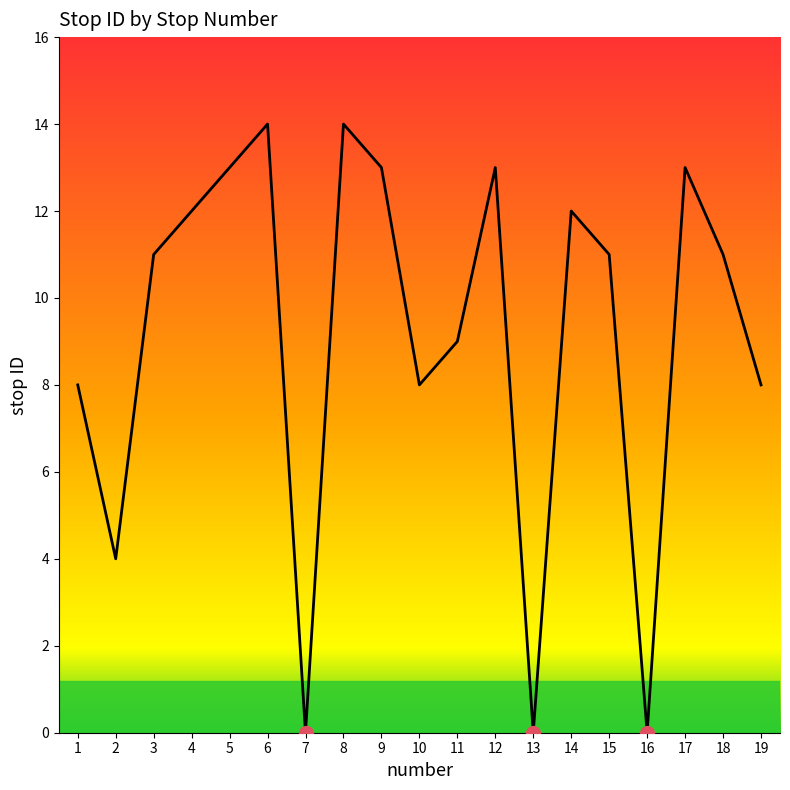

Does the chart have visible grid lines?

No